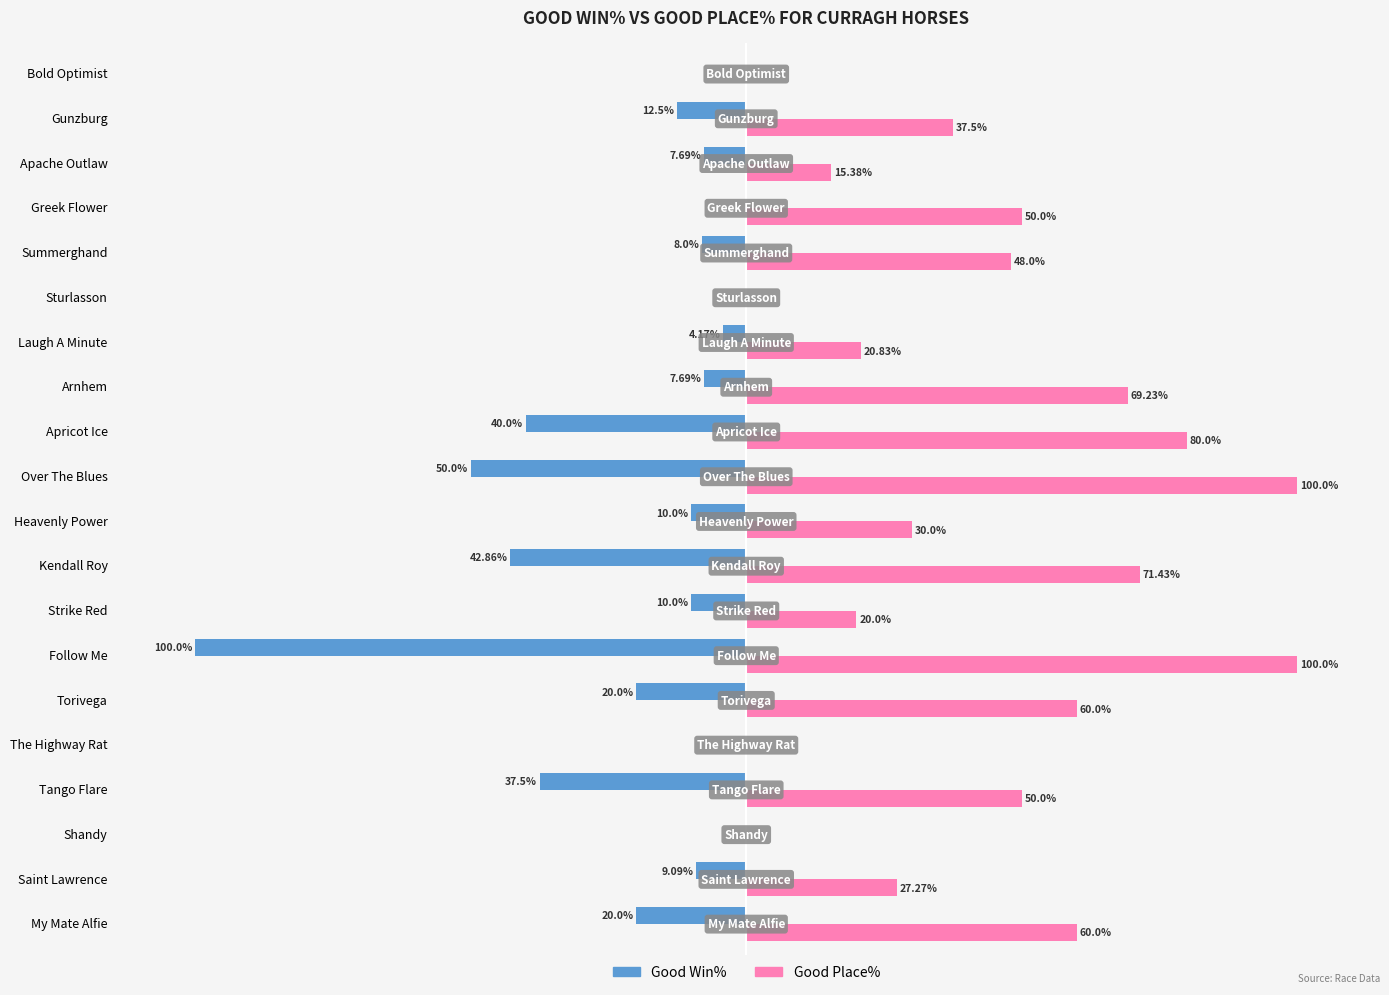

Is the value of Good Place% at The Highway Rat greater than the value of Good Win% at Heavenly Power?

Yes